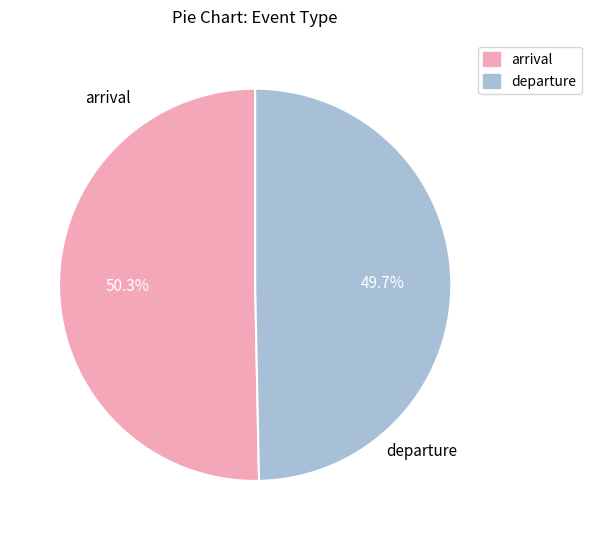

Does arrival represent more than half of the total?

Yes